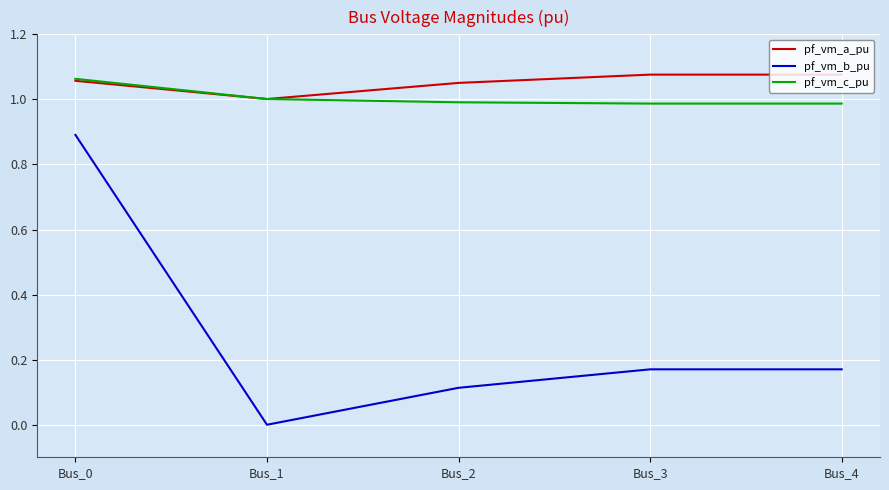

What is the minimum value for pf_vm_c_pu?

1.0